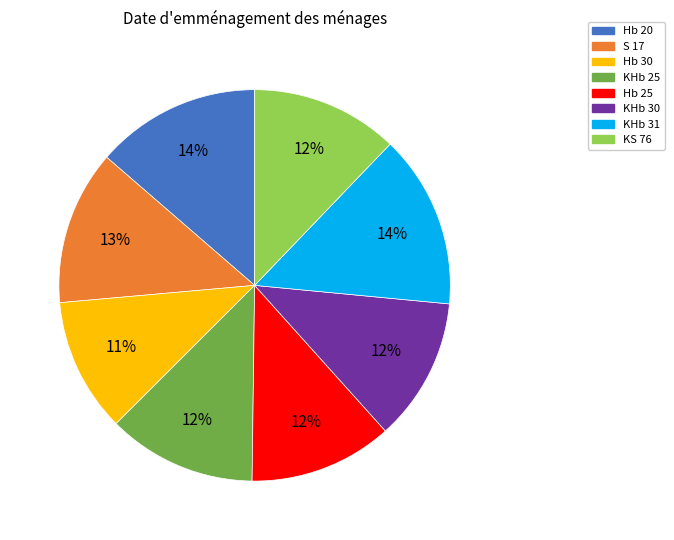

To the nearest percent, what percentage of the pie is KS 76?

12%